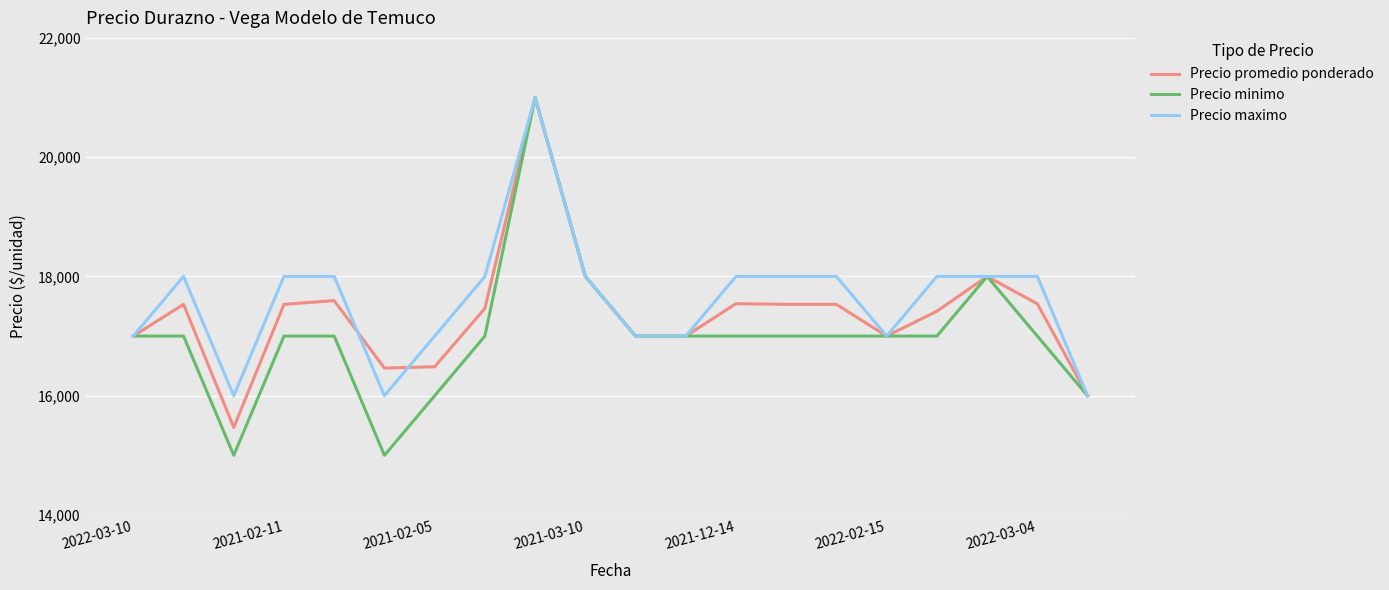

What is the minimum value shown in the chart?

15000